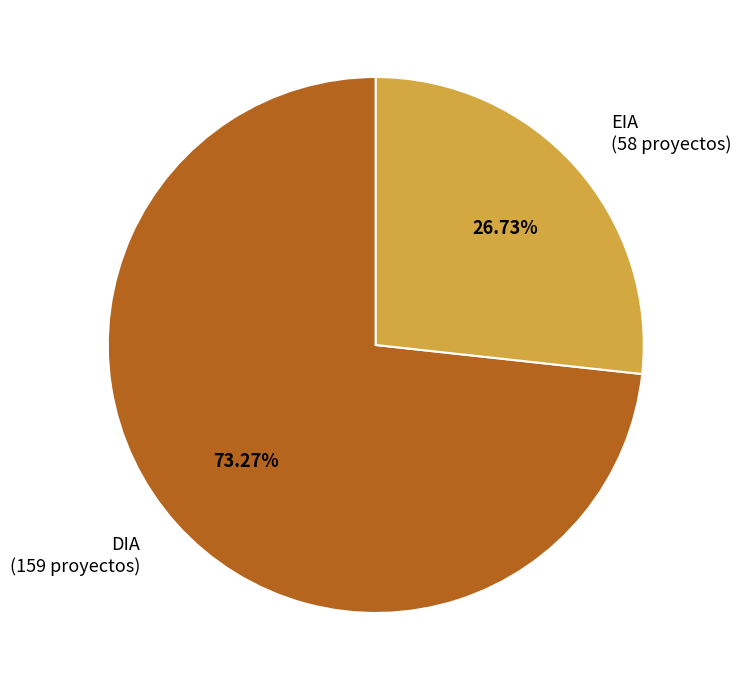

Which has a higher value, DIA (159 proyectos) or EIA (58 proyectos)?

DIA (159 proyectos)